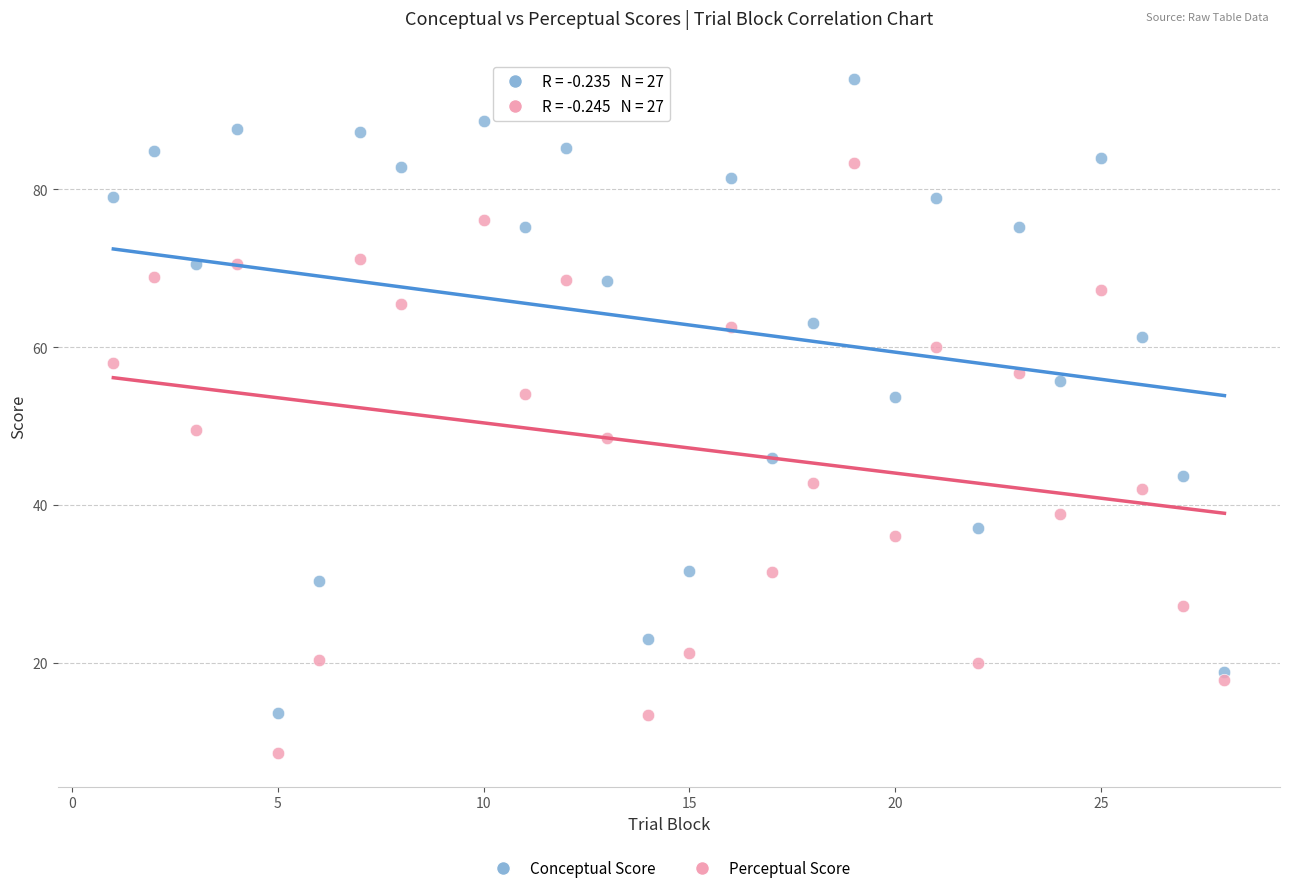

Across all data points, what is the range of X values (max minus min)?

27.0